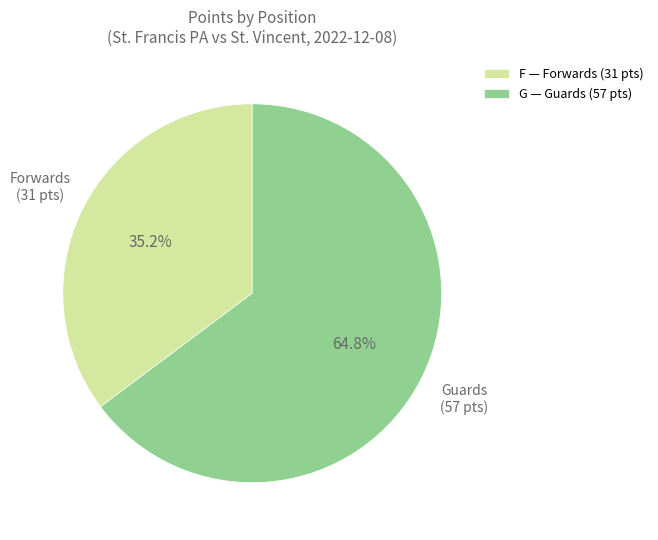

How many segments does this pie chart have?

2